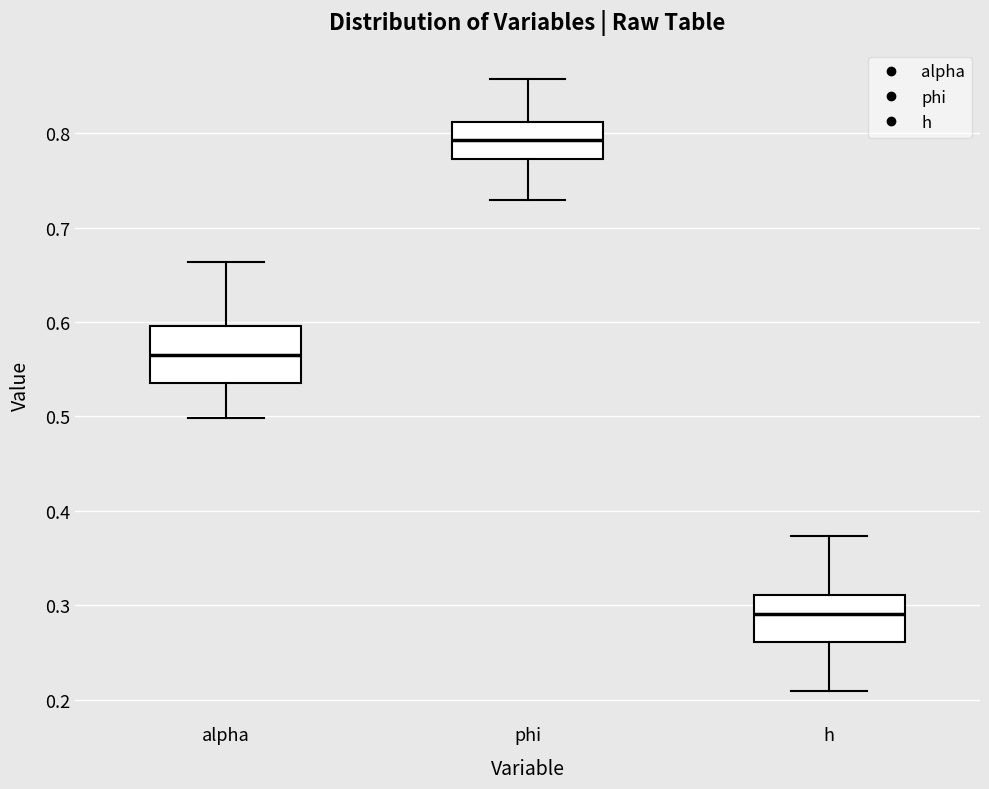

Reading left to right, read every box against the y-axis: the position of its median line, the range the box covers, and the ends of its whiskers. The values are not printed on the chart, so give them approximately, as read against the axis.

alpha: median 0.57, box 0.54 to 0.60, whiskers 0.50 to 0.66
phi: median 0.79, box 0.77 to 0.81, whiskers 0.73 to 0.86
h: median 0.29, box 0.26 to 0.31, whiskers 0.21 to 0.37